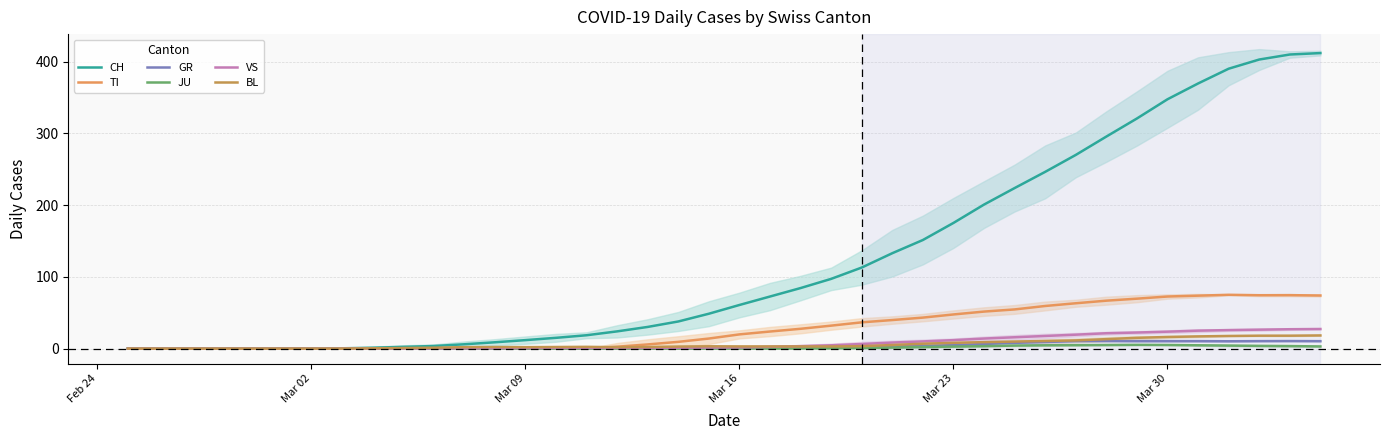

How many intersections are there between BL and TI?

1